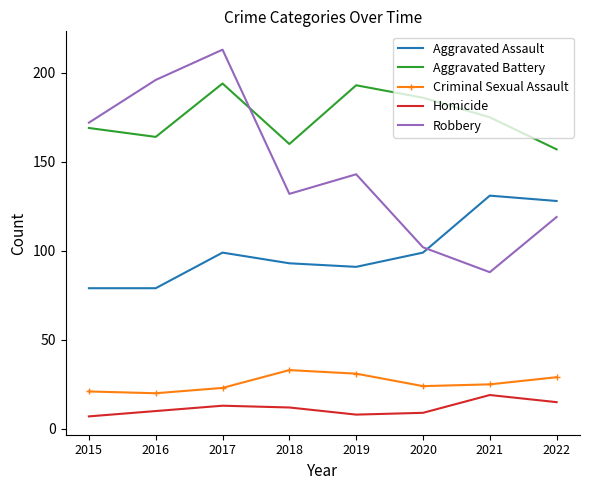

Which series changed the most between 2018 and 2020?

Robbery